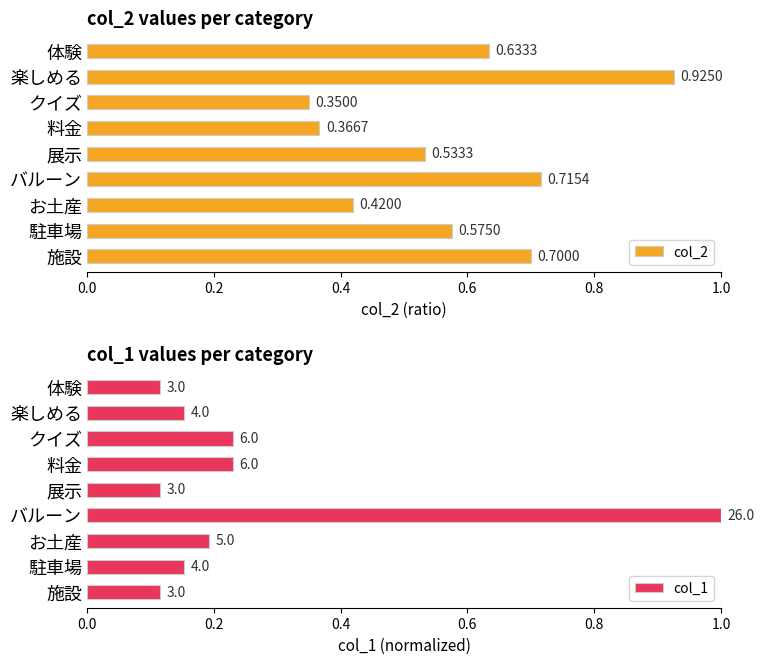

At which label is col_2 closest to 0?

クイズ